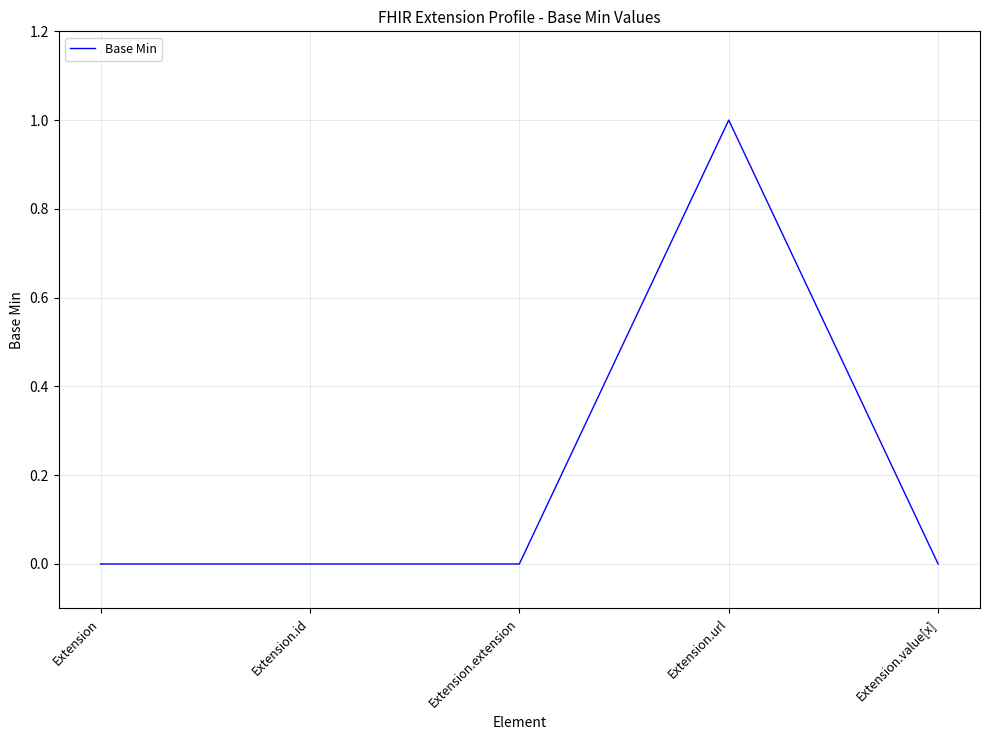

The chart shows a value of 0 at Extension.id. True or false?

True